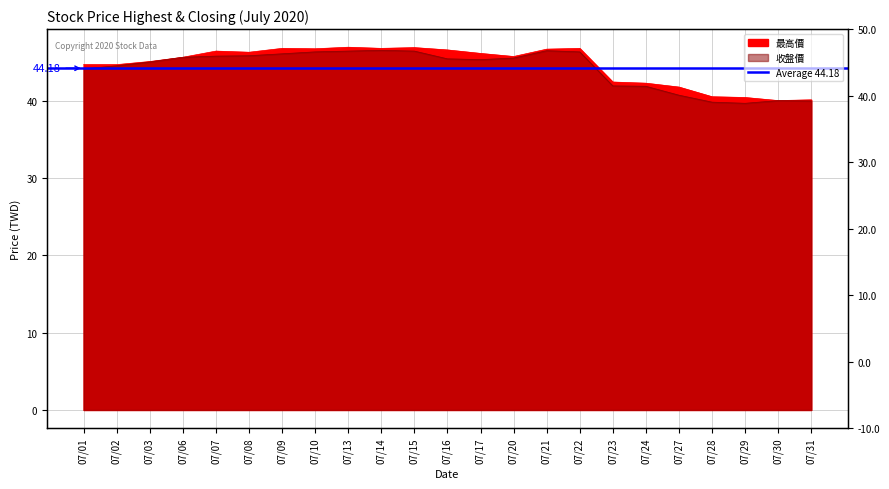

What is the lowest value of the 最高價 series?

40.0